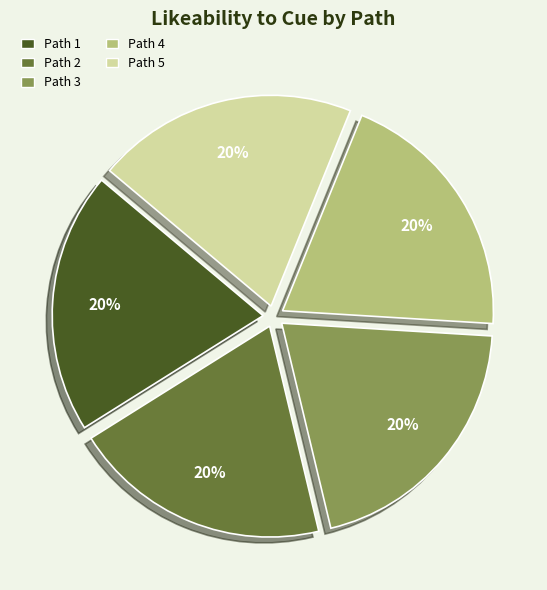

What percentage is the Path 1 slice, to the nearest percent?

20%